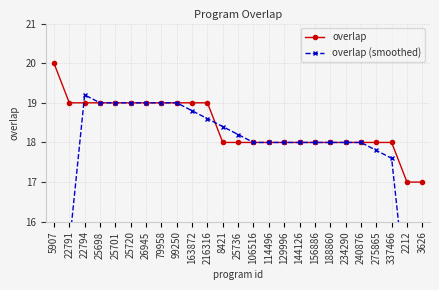

What is the average value of the overlap series?

18.4